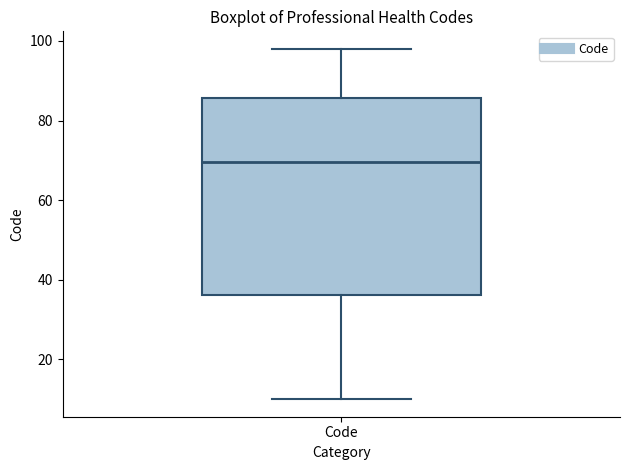

Where does the median line of the box for Code sit on the y-axis? The values are not printed on the chart, so give them approximately, as read against the axis.

70